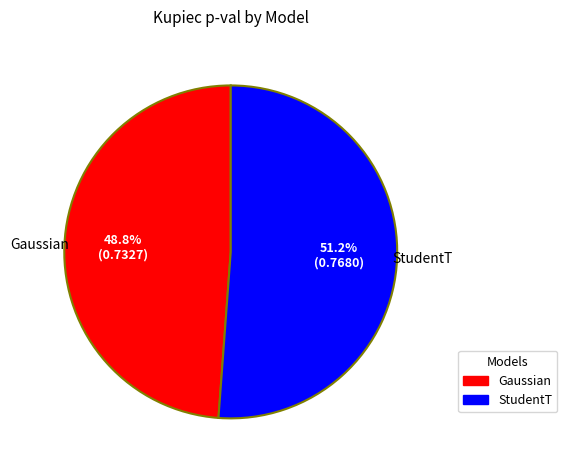

Count the number of slices in the pie.

2